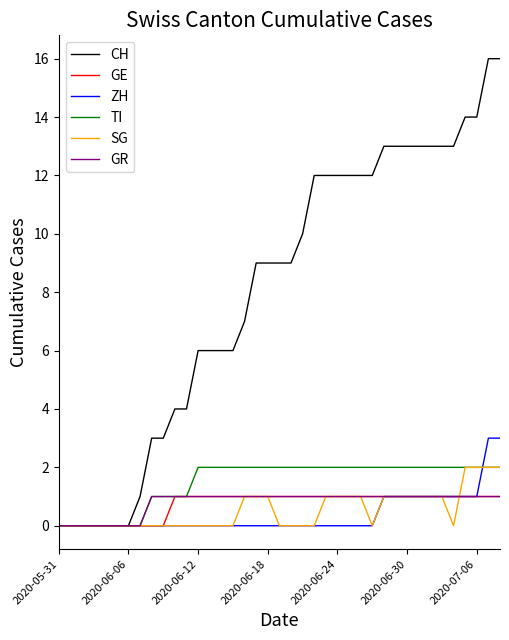

What are all the series names shown in the legend?

CH, GE, ZH, TI, SG, GR